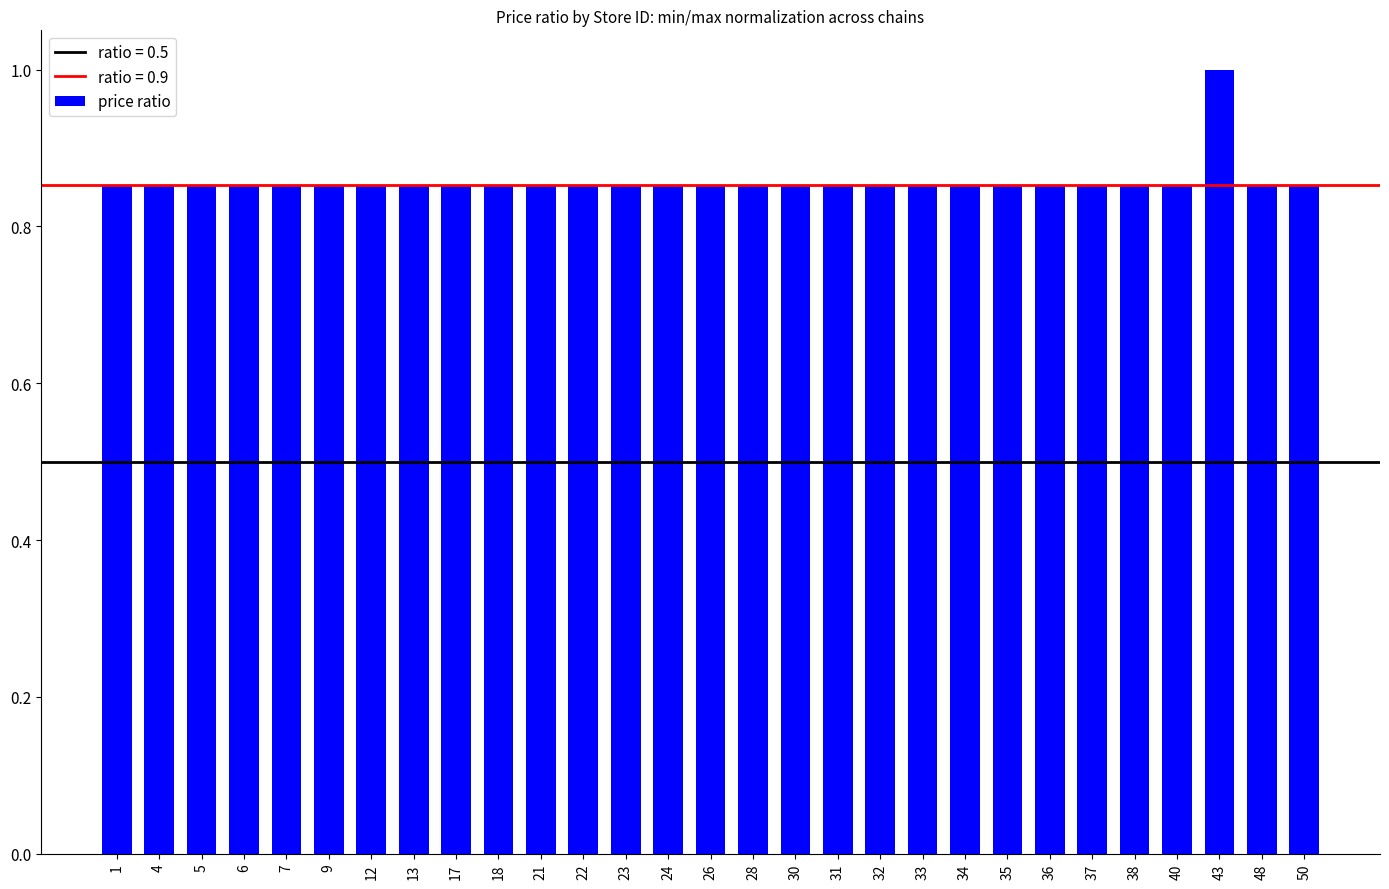

What is the maximum value shown in the chart?

1.0